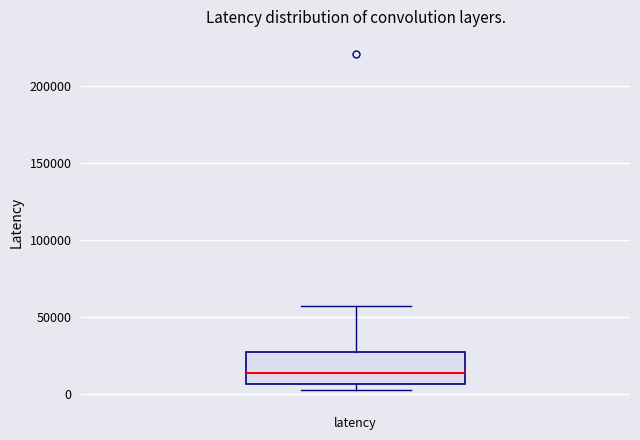

Where is the upper edge of the box for latency on the y-axis? The values are not printed on the chart, so give them approximately, as read against the axis.

25000